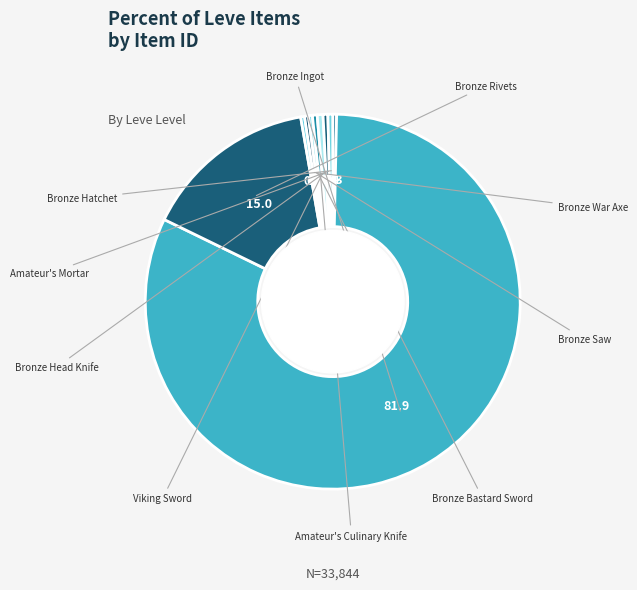

How many segments does this pie chart have?

10